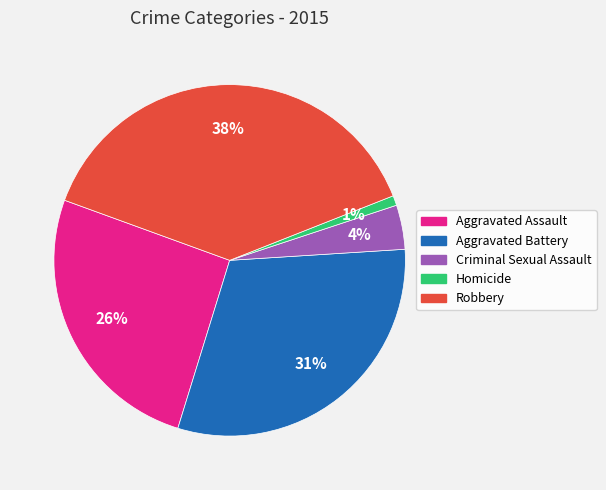

How many segments does this pie chart have?

5